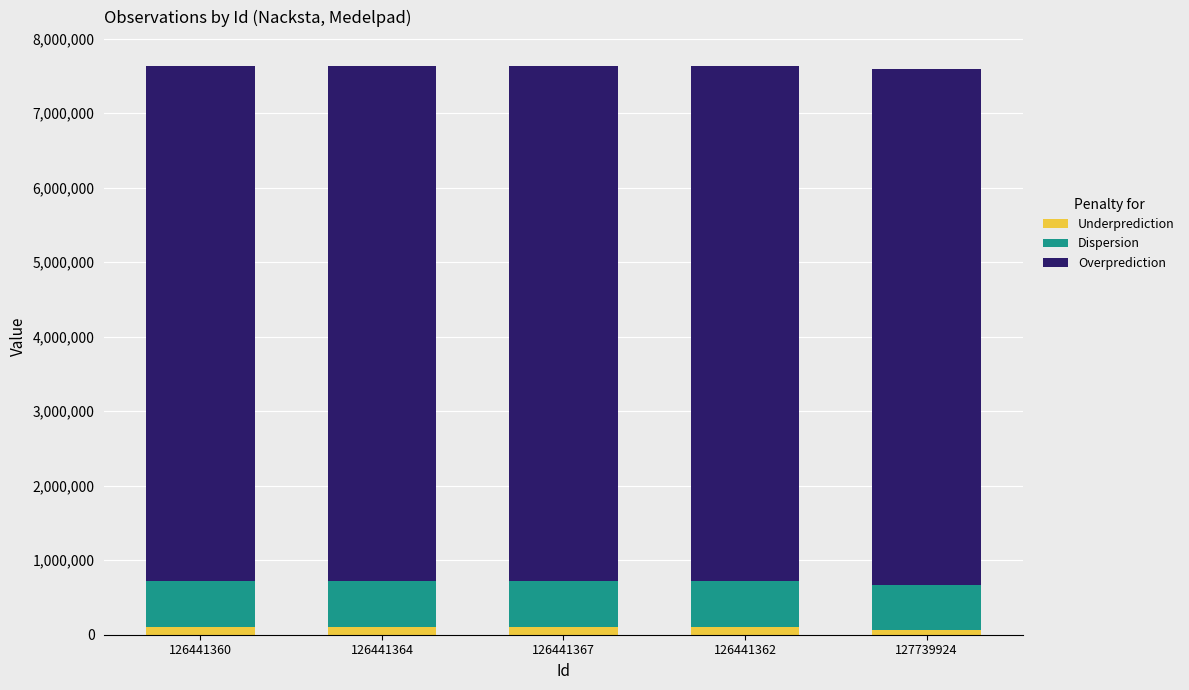

Read the Underprediction value at 127739924, to the nearest 50.

58050